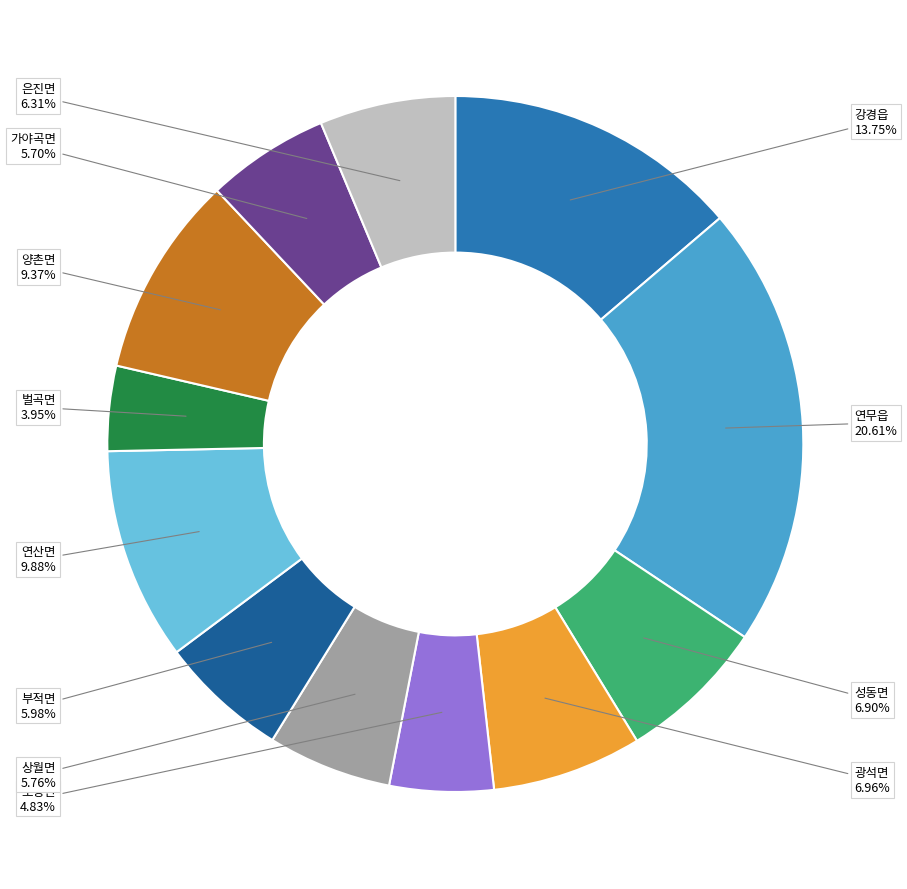

Is there any slice that represents more than half of the pie?

No